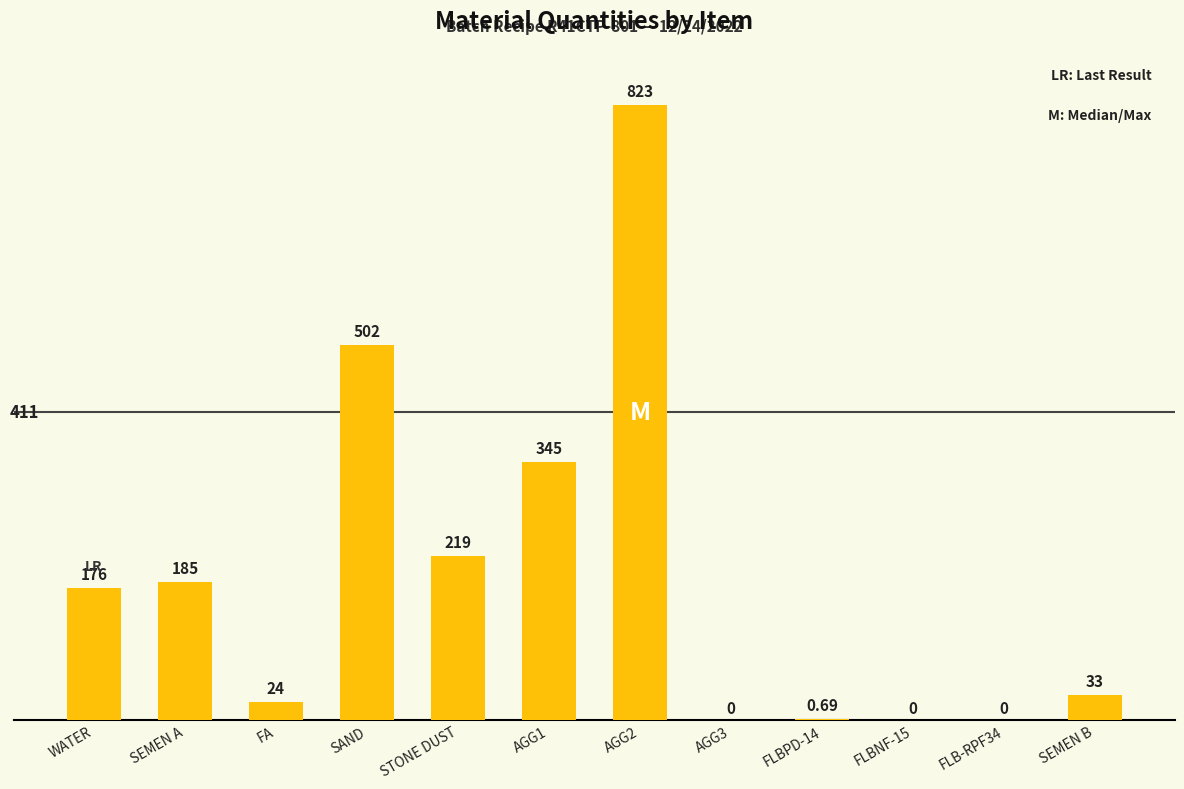

What is the sum of the values at SAND and FA?

526.0